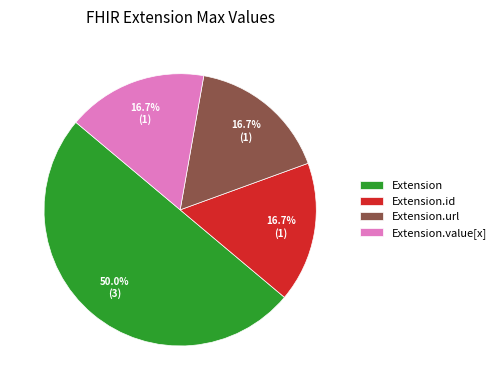

Count the number of slices in the pie.

4